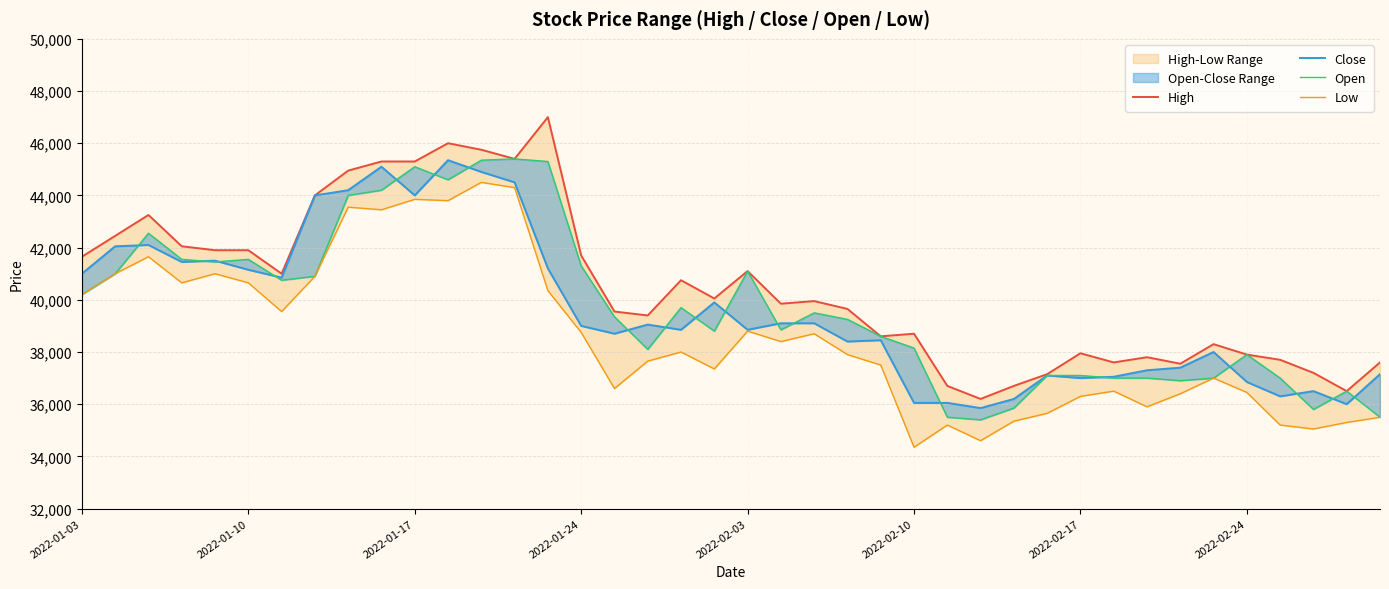

What is the average value of the Close series?

39589